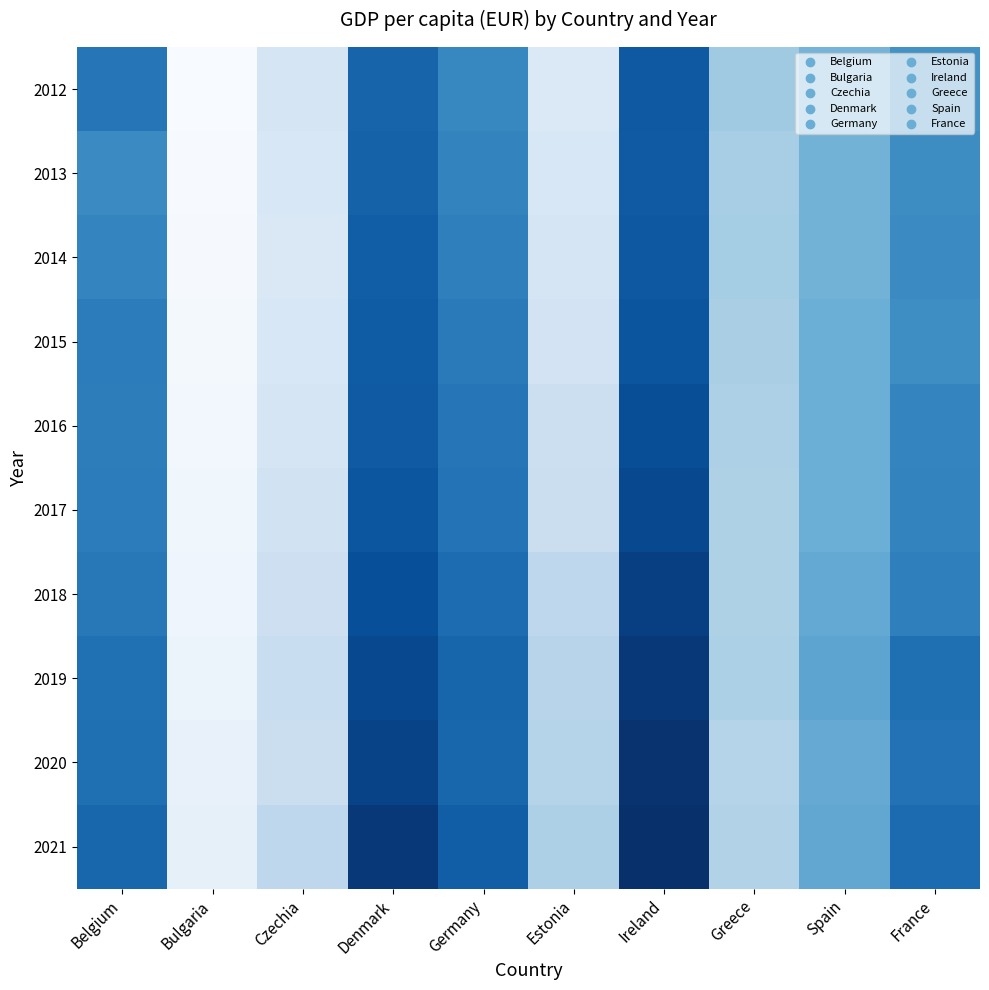

How many categories are shown in the chart?

10